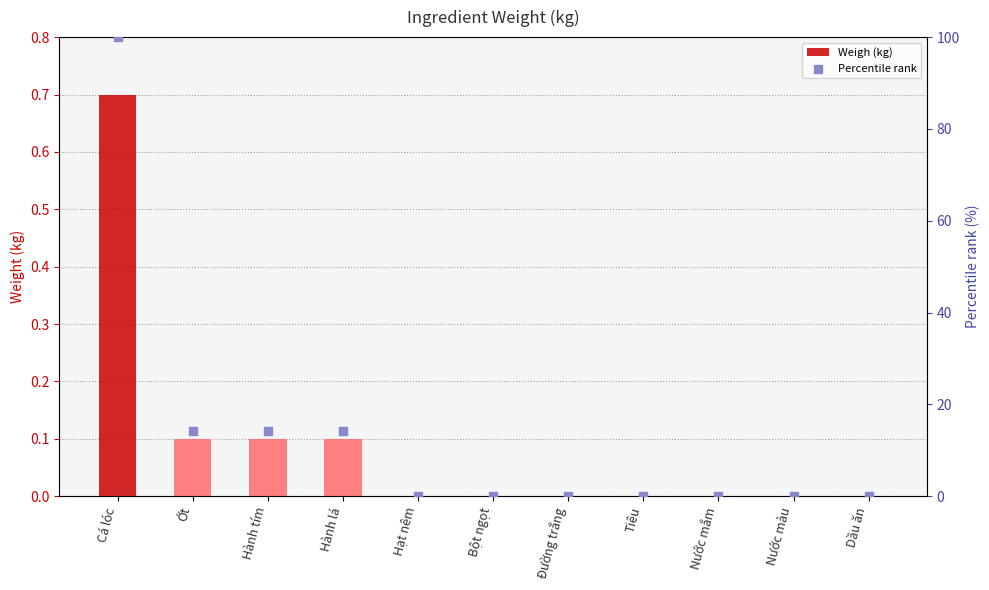

At which category is the sum across all series the highest?

Cá lóc